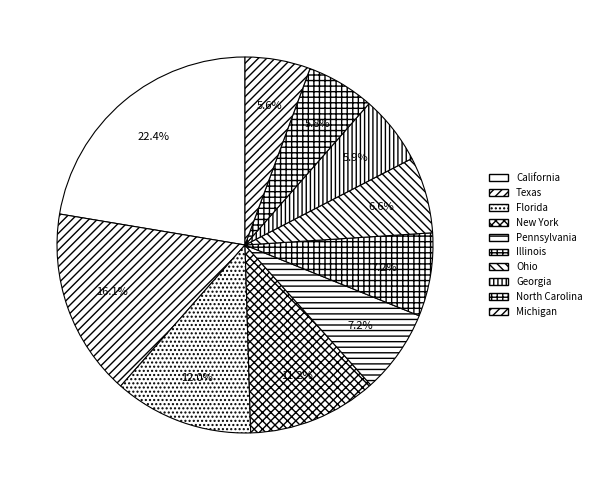

Count the number of slices in the pie.

10